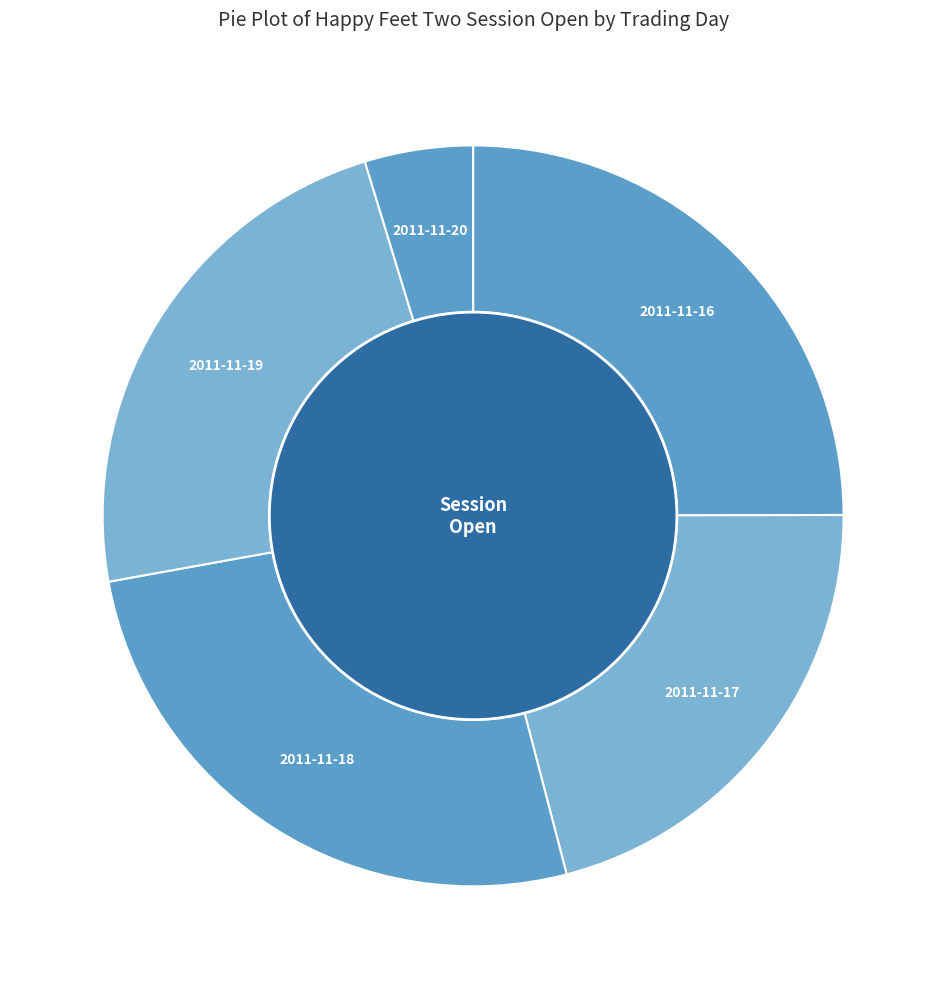

To the nearest percent, what is the combined percentage of 2011-11-20 and 2011-11-19?

28%